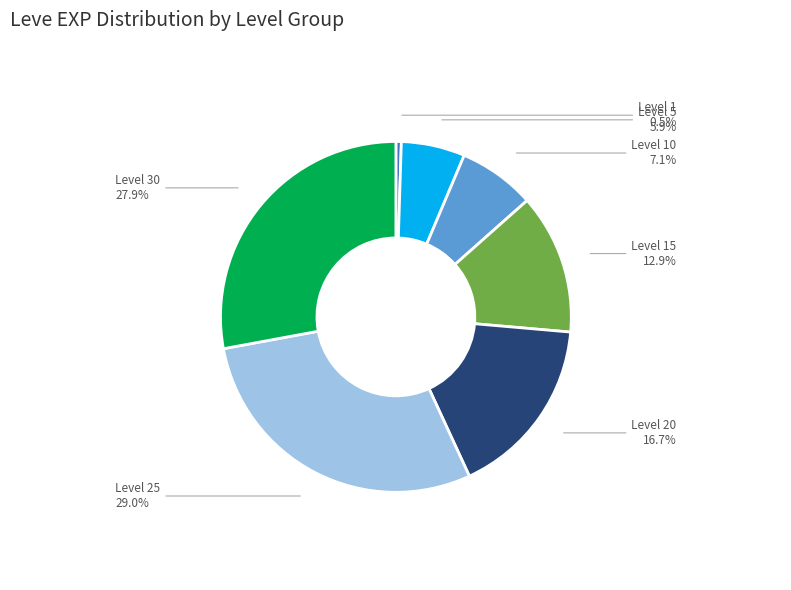

Is there any slice that represents more than half of the pie?

No